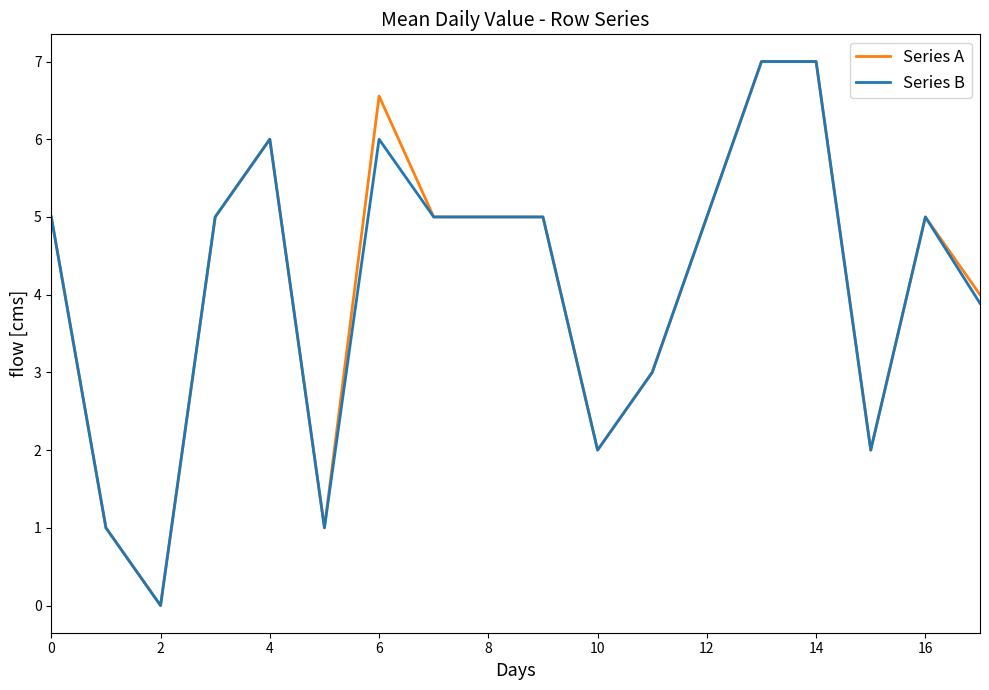

What is the maximum value for Series A?

7.0